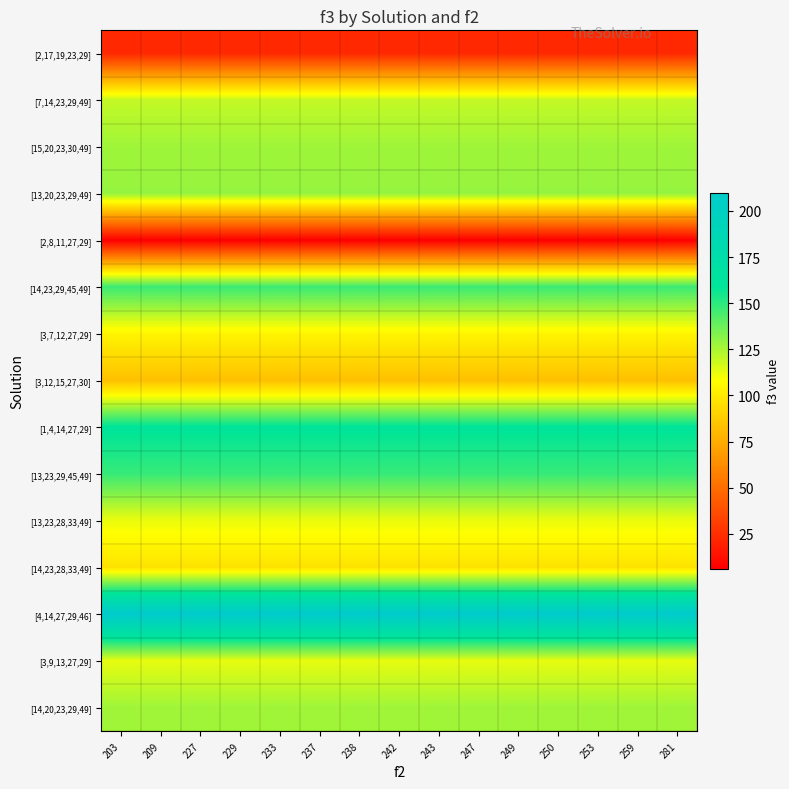

At which category is the sum across all series the highest?

203